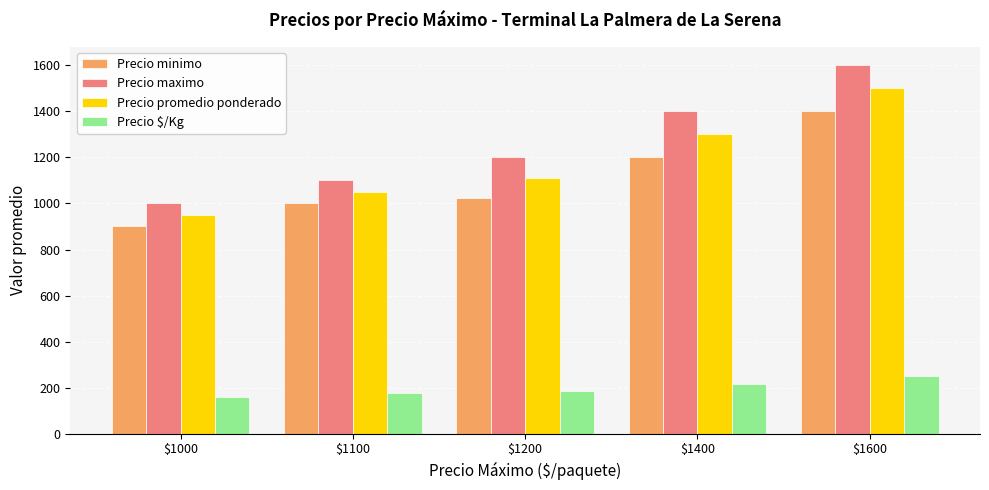

How many distinct data groups are displayed?

4